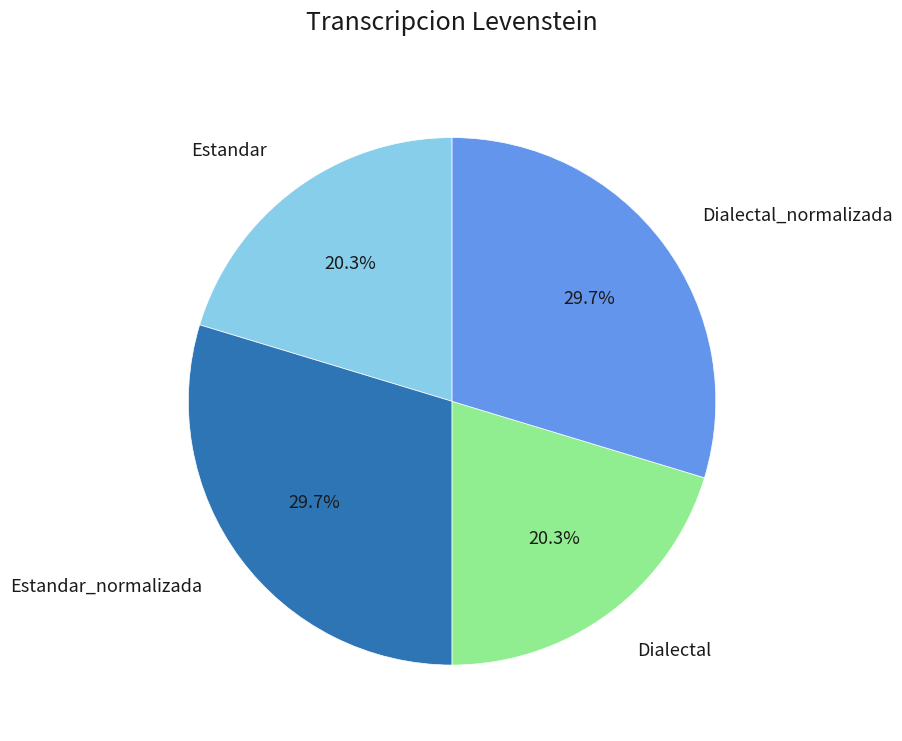

Is there a majority slice in this chart?

No